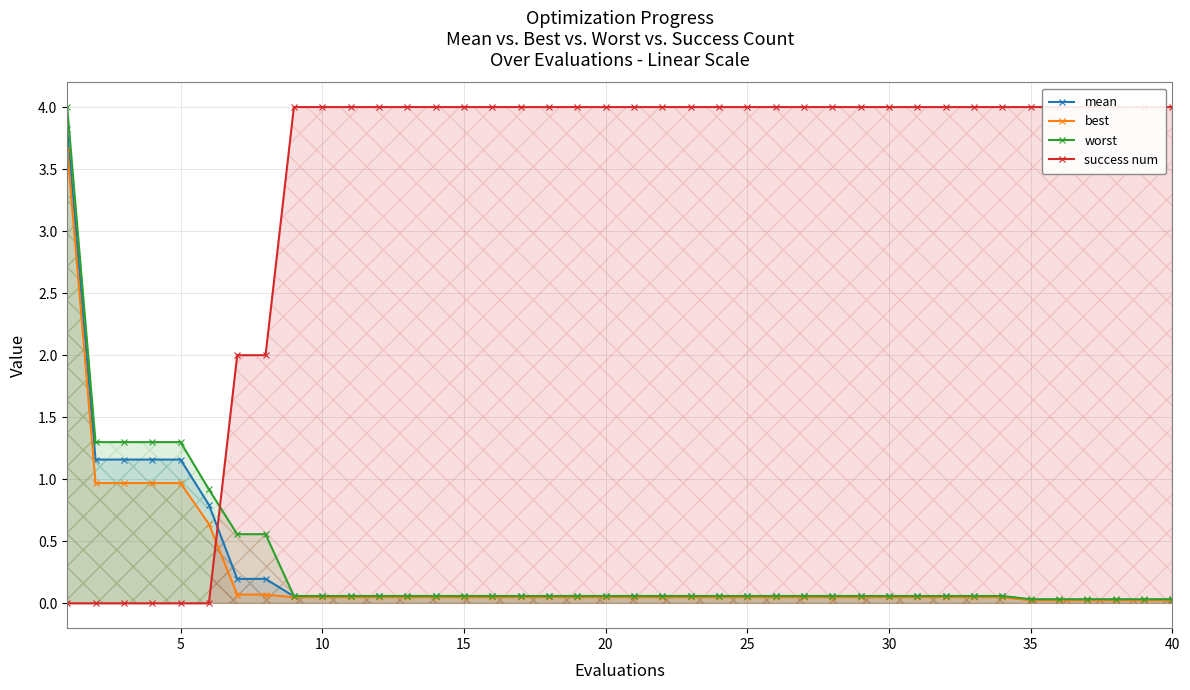

List the series in order of their peak value, highest first.

success num, worst, mean, best